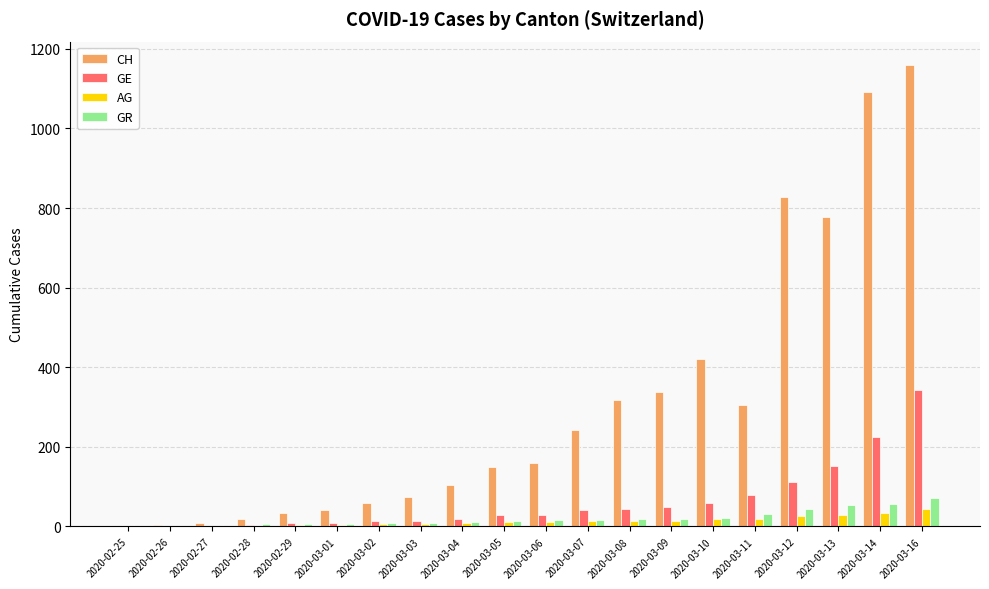

At which label does CH reach its peak?

2020-03-16